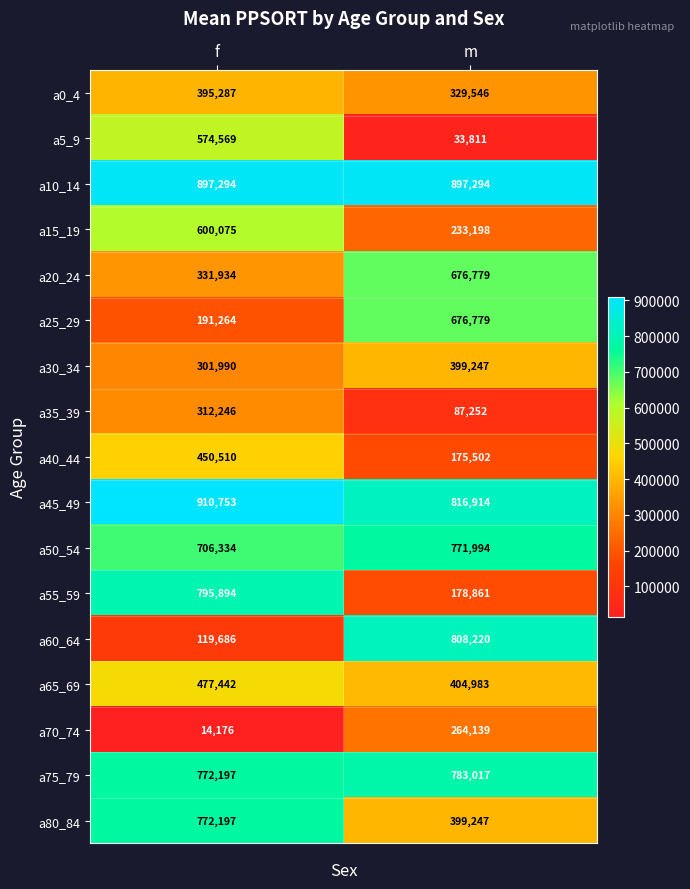

Which label corresponds to the largest value in the chart?

f